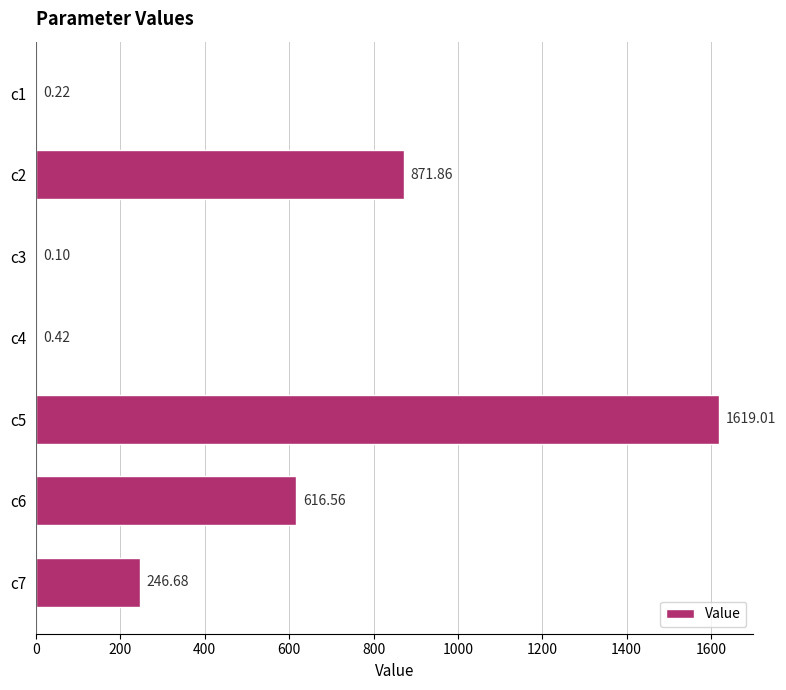

What is the change in value from c6 to c7?

-369.9